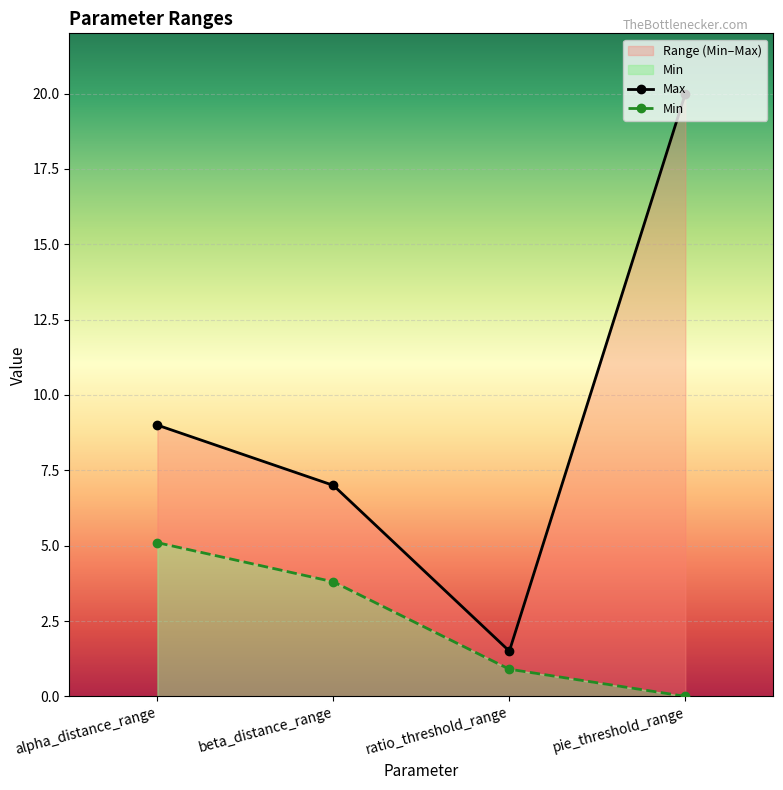

List the series in order of their peak value, lowest first.

Min, Max